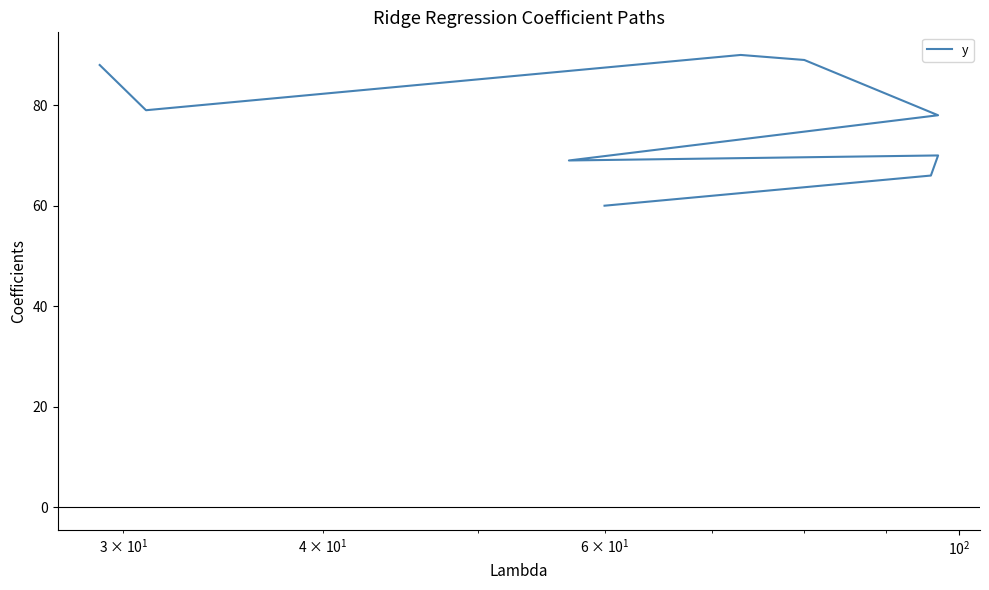

What is the difference between the maximum and second lowest values?

24